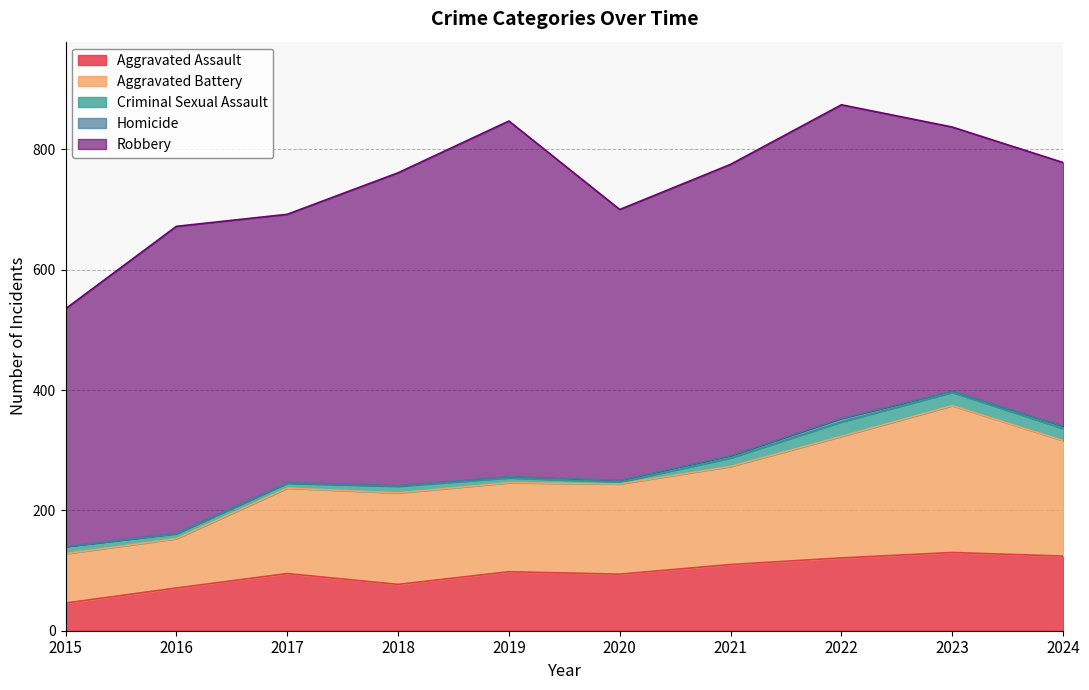

What is the sum of all Homicide values?

24